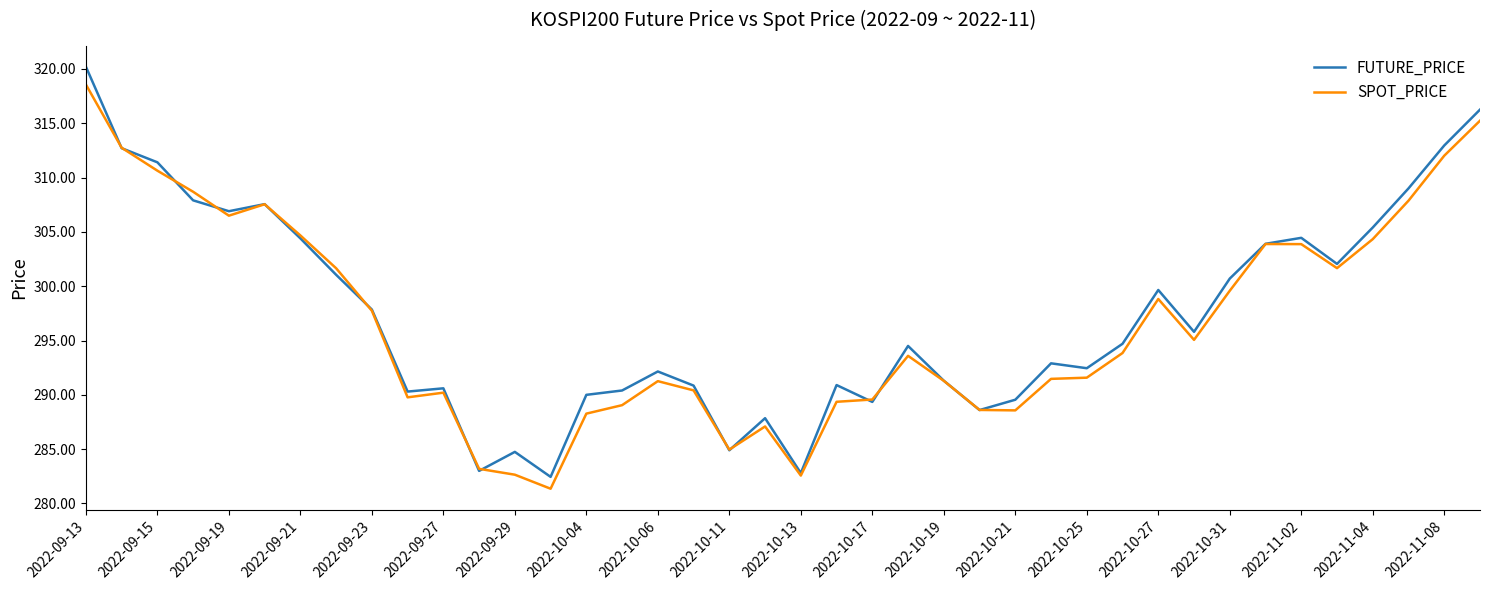

Which series has the largest range (max minus min)?

FUTURE_PRICE